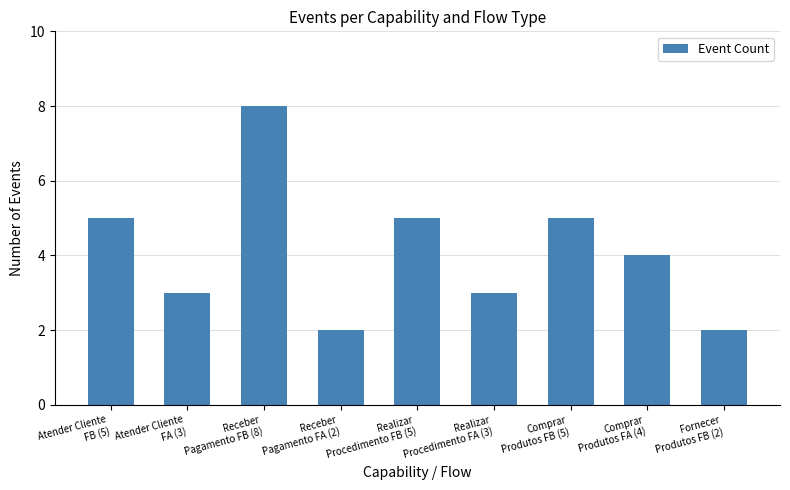

Reading right to left, what are all the values shown in this chart?

2	4	5	3	5	2	8	3	5